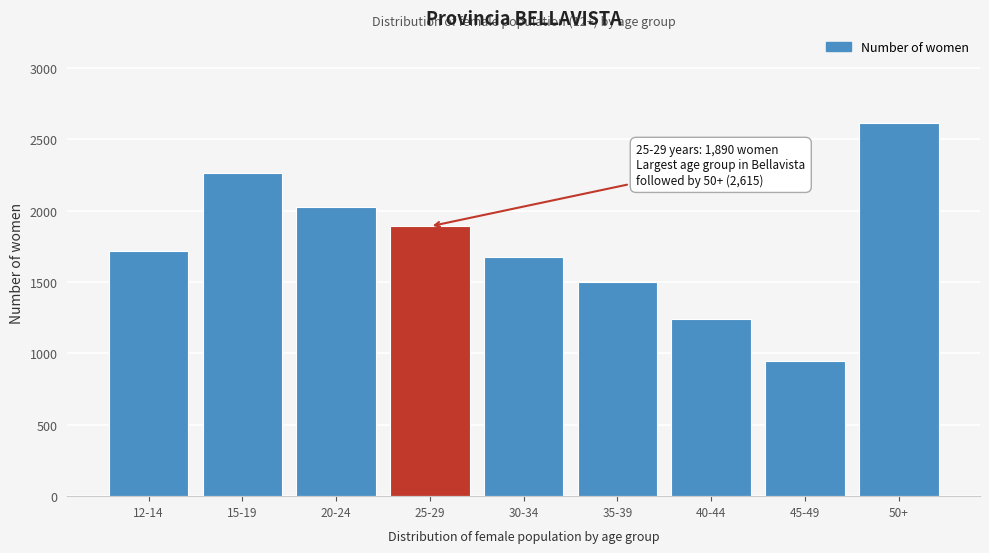

Reading left to right, what are all the values shown in this chart?

12-14=1715	15-19=2262	20-24=2029	25-29=1890	30-34=1678	35-39=1503	40-44=1241	45-49=947	50+=2615